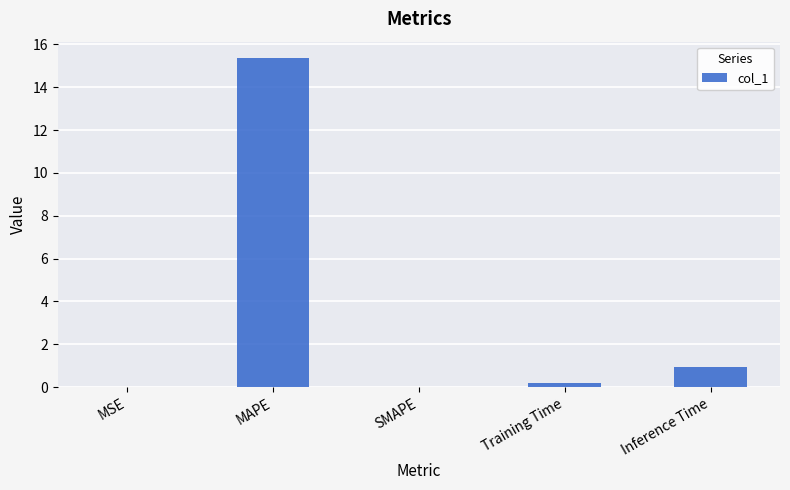

Which category has the highest value across all series?

MAPE